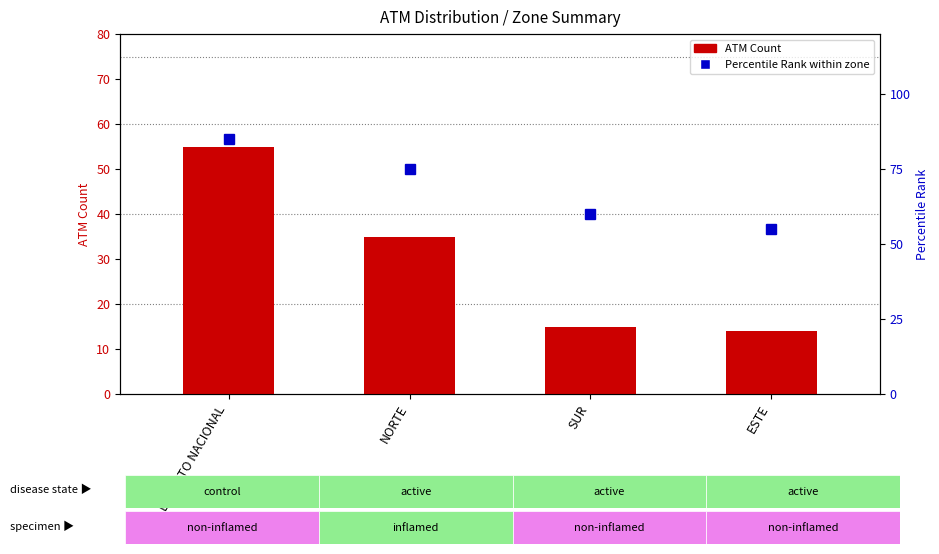

Between SUR and ESTE, which series saw the biggest shift?

Percentile Rank within zone